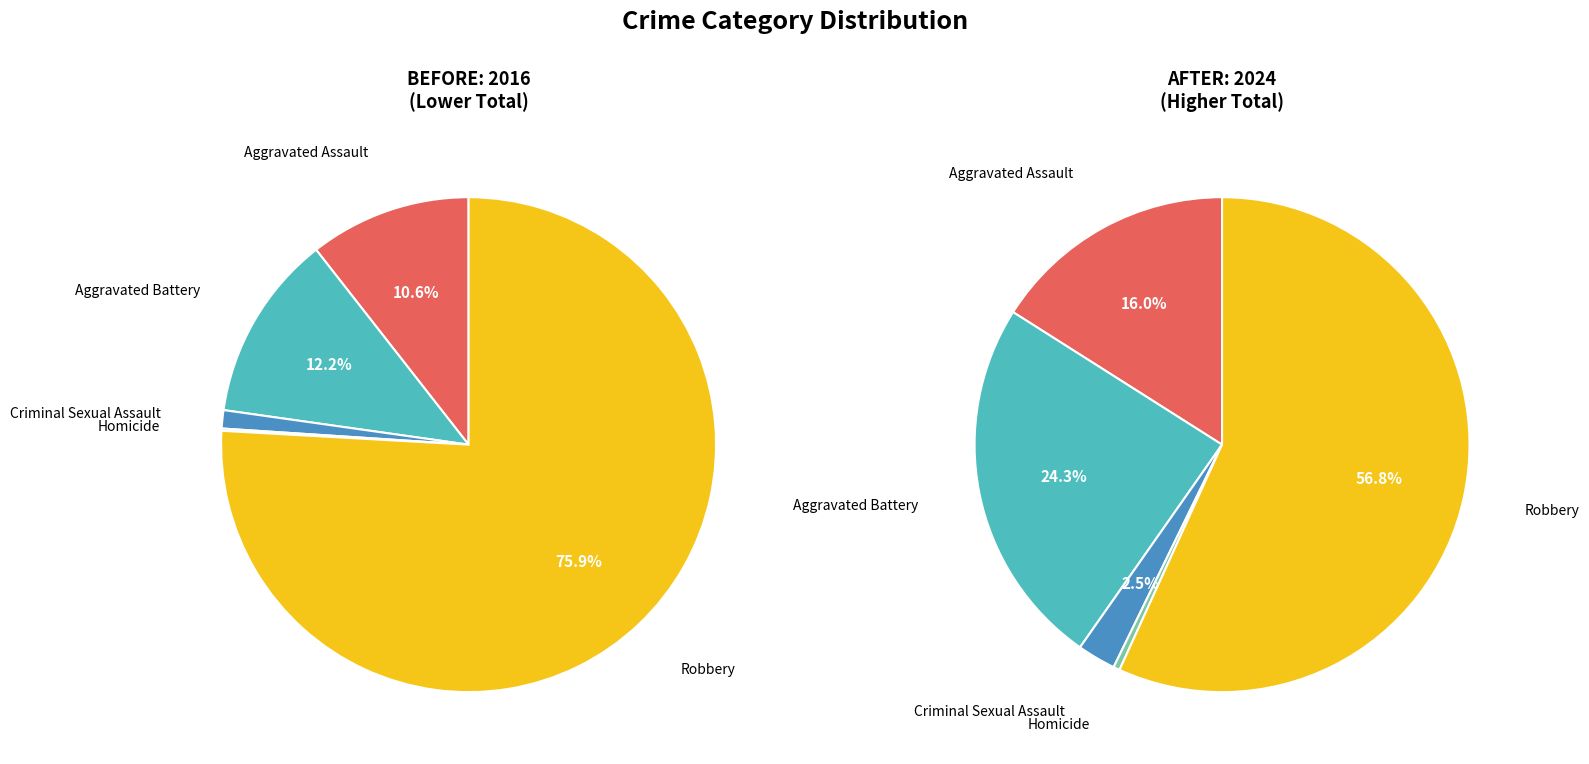

What percentage is NOT represented by 2?

98.8%